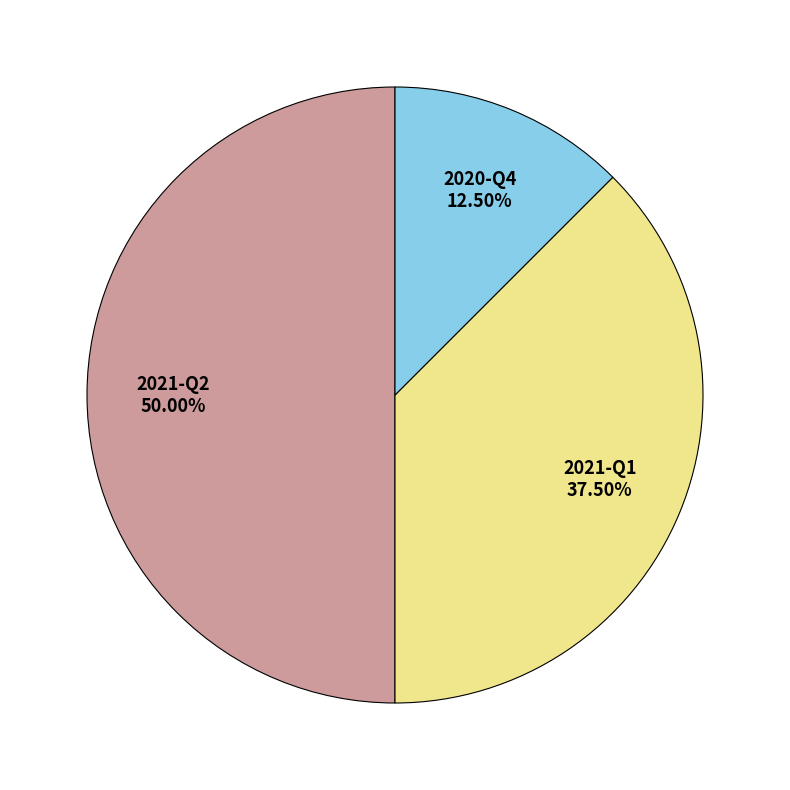

What is the total percentage of 2020-Q4 and 2021-Q2?

62.5%